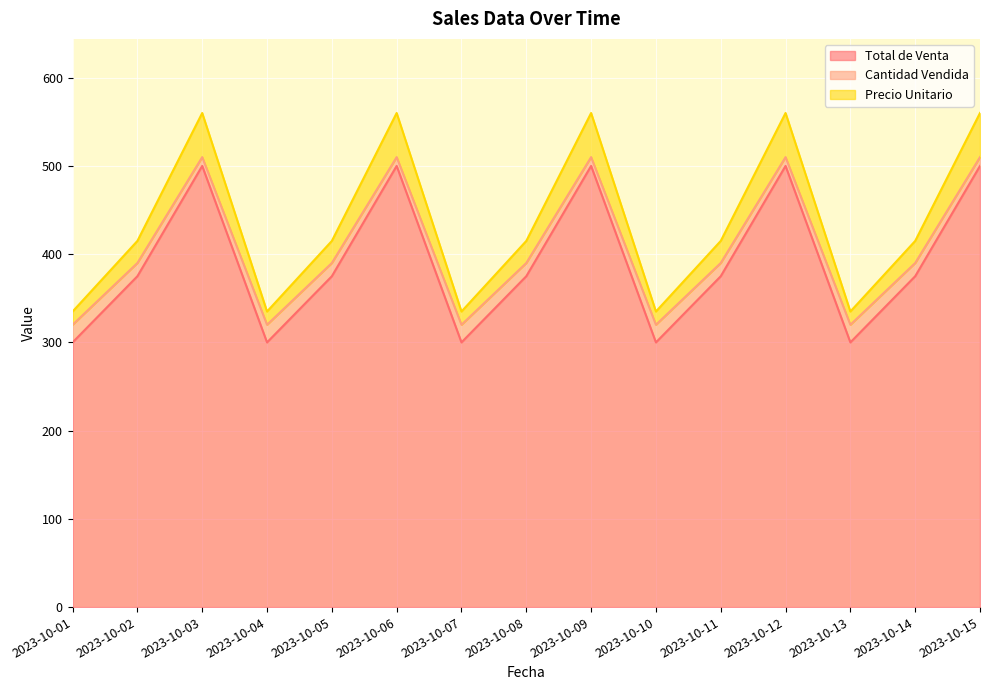

True or false: Total de Venta has a value of 300 at 2023-10-13.

True